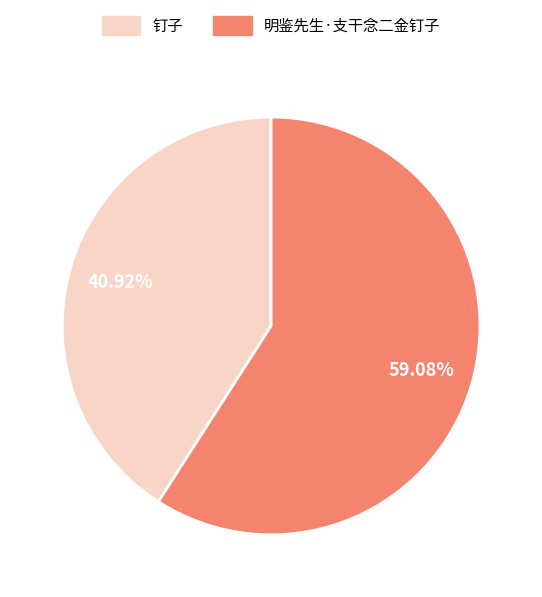

Approximately how many times larger is the value at 钉子 compared to 明鉴先生·支干念二金钉子?

0.7